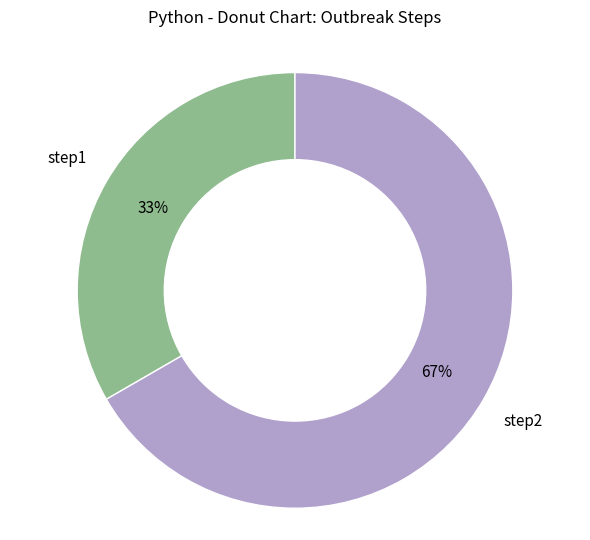

To the nearest percent, what is the average slice percentage?

50%